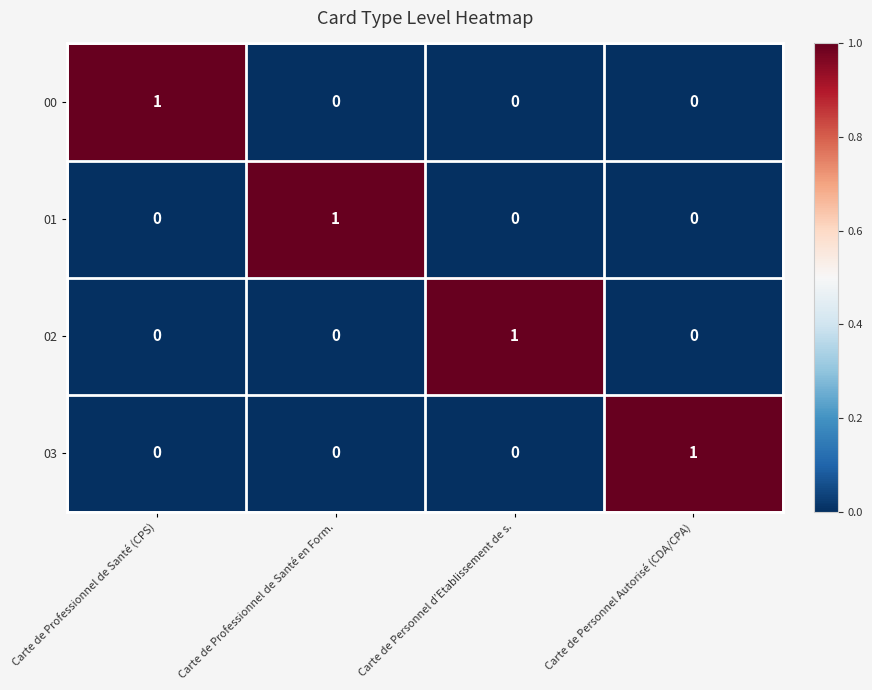

Count the 01 values in the range 0 to 1.

4